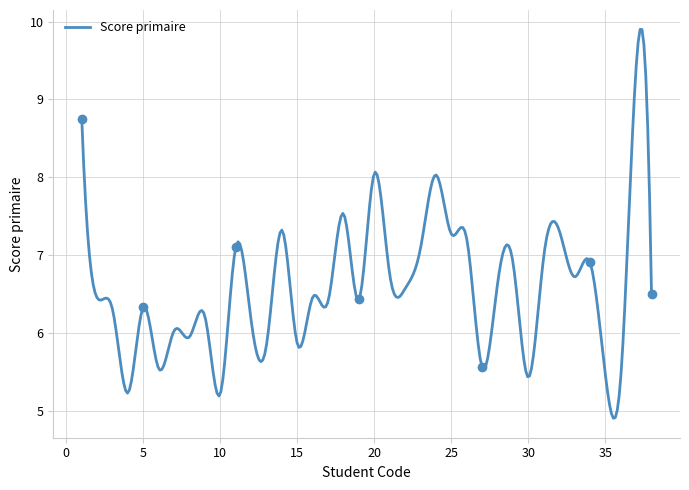

How many distinct data groups are displayed?

1